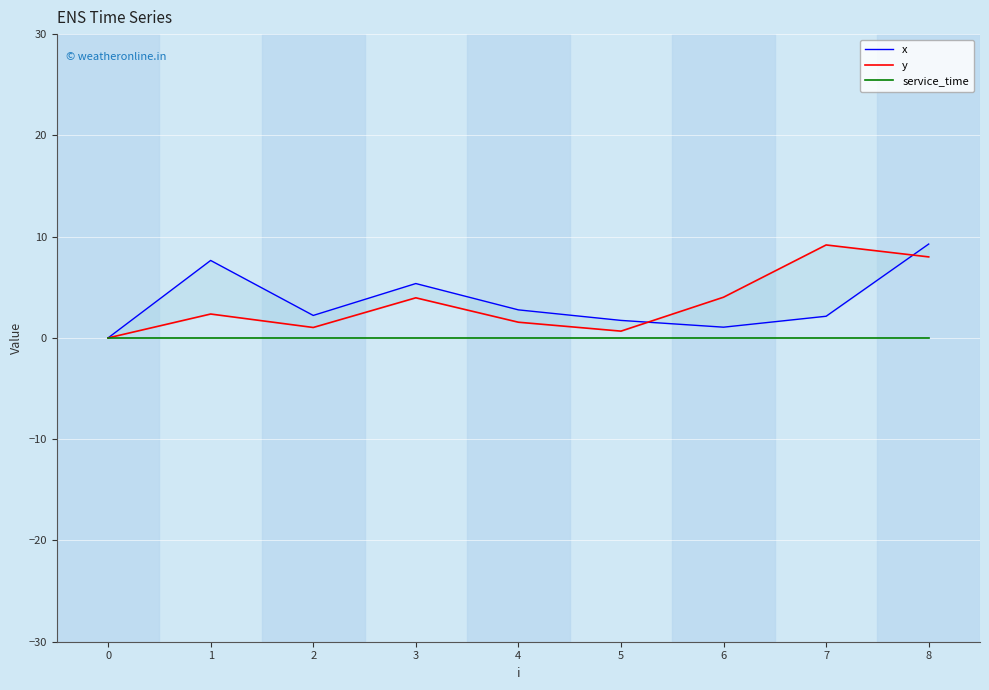

Reading left to right, extract all data points from this chart.

x: 0.0	7.7	2.2	5.4	2.8	1.7	1.1	2.1	9.3
y: 0.0	2.4	1.0	4.0	1.6	0.7	4.0	9.2	8.0
service_time: 0.0	0.0	0.0	0.0	0.0	0.0	0.0	0.0	0.0